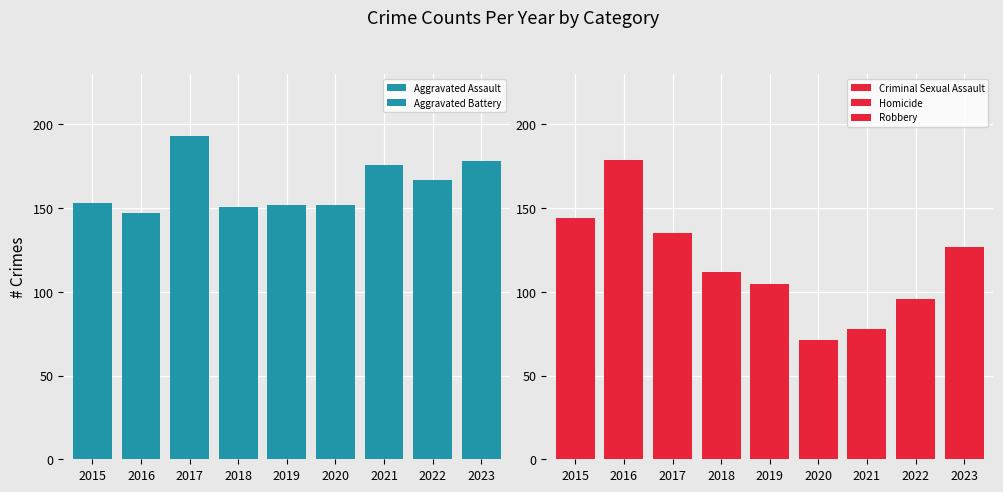

What is the sum of the Aggravated Assault values at 2019 and 2023?

253